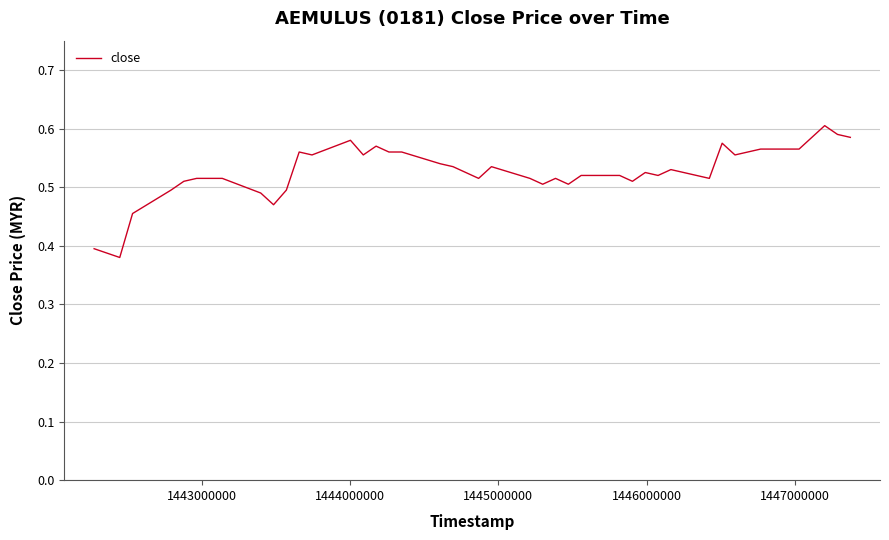

Reading left to right, extract all data points from this chart.

0.4	0.4	0.5	0.5	0.5	0.5	0.5	0.5	0.5	0.5	0.6	0.6	0.6	0.6	0.6	0.6	0.6	0.5	0.5	0.5	0.5	0.5	0.5	0.5	0.5	0.5	0.5	0.5	0.5	0.5	0.5	0.5	0.6	0.6	0.6	0.6	0.6	0.6	0.6	0.6